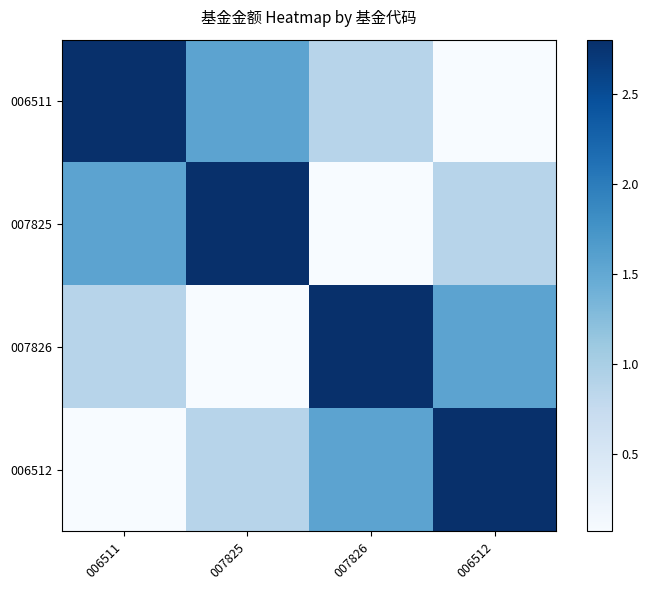

Rank the series by their maximum value, from highest to lowest.

006511, 007825, 007826, 006512